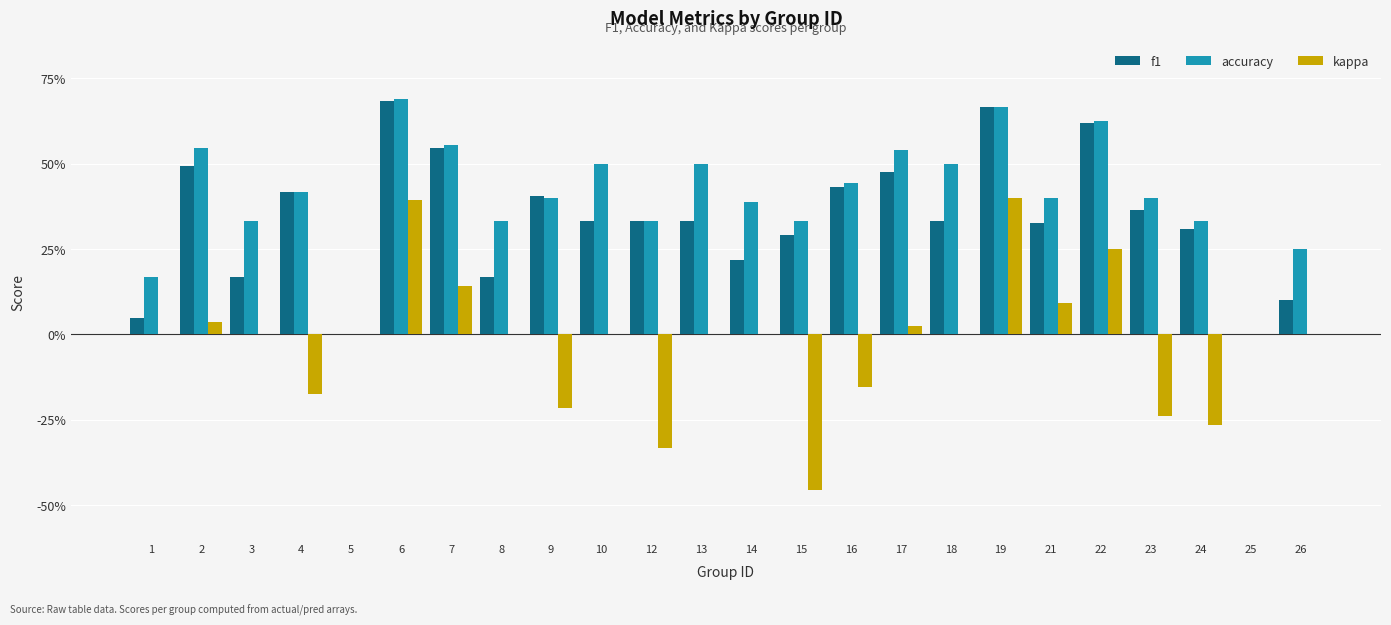

Reading left to right, transcribe all the data shown in this chart.

f1: 1=0.0	2=0.5	3=0.2	4=0.4	5=0.0	6=0.7	7=0.5	8=0.2	9=0.4	10=0.3	12=0.3	13=0.3	14=0.2	15=0.3	16=0.4	17=0.5	18=0.3	19=0.7	21=0.3	22=0.6	23=0.4	24=0.3	25=0.0	26=0.1
accuracy: 1=0.2	2=0.5	3=0.3	4=0.4	5=0.0	6=0.7	7=0.6	8=0.3	9=0.4	10=0.5	12=0.3	13=0.5	14=0.4	15=0.3	16=0.4	17=0.5	18=0.5	19=0.7	21=0.4	22=0.6	23=0.4	24=0.3	25=0.0	26=0.2
kappa: 1=0.0	2=0.0	3=0.0	4=-0.2	5=0.0	6=0.4	7=0.1	8=0.0	9=-0.2	10=0.0	12=-0.3	13=0.0	14=0.0	15=-0.5	16=-0.2	17=0.0	18=0.0	19=0.4	21=0.1	22=0.2	23=-0.2	24=-0.3	25=0.0	26=0.0